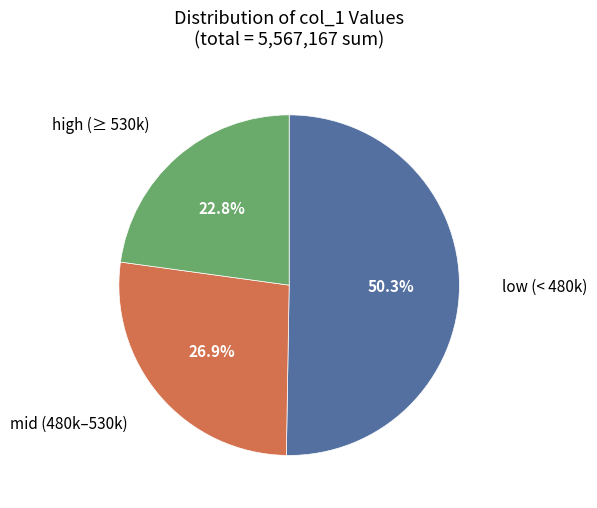

Does any single category account for the majority?

Yes